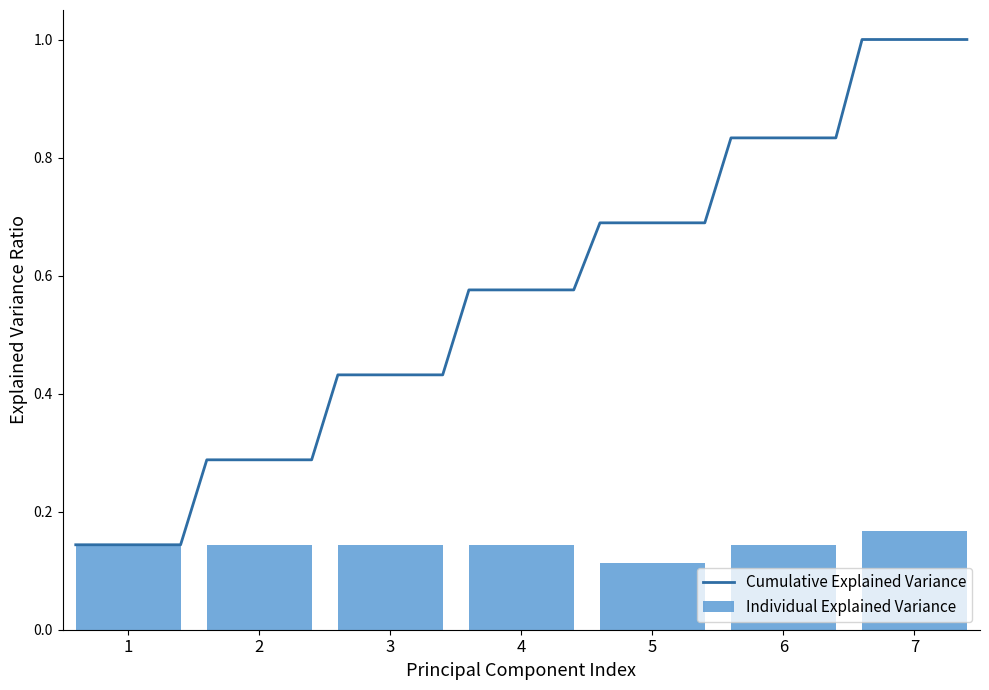

Rank the categories by value from highest to lowest.

7, 1, 2, 3, 4, 6, 5